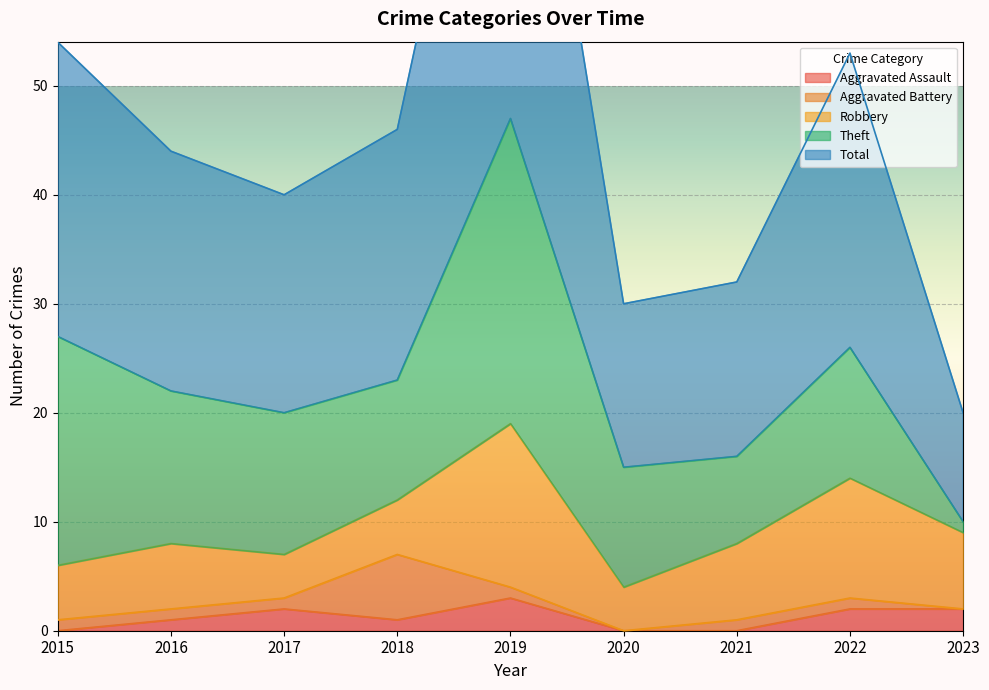

Which series has the widest spread of values?

Total